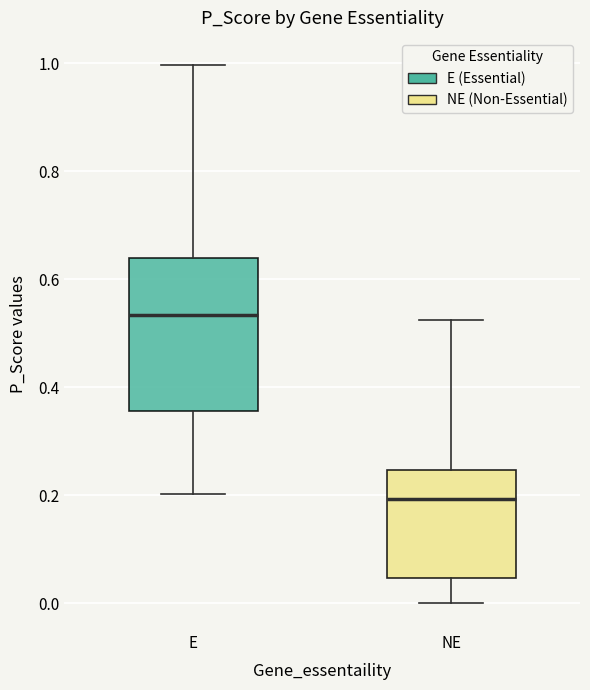

Where does the median line of the box for E sit on the y-axis? The values are not printed on the chart, so give them approximately, as read against the axis.

0.54